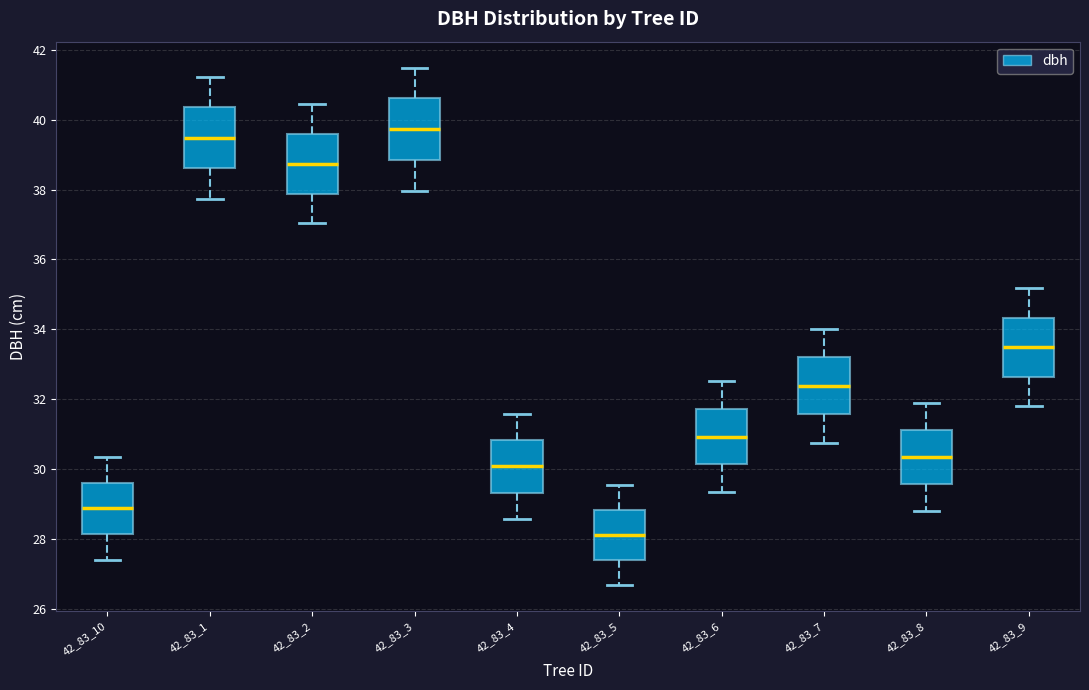

Reading left to right, transcribe this box plot: for each box, give where its median line is, the range the box spans, and where its two whiskers end, as read against the y-axis. The values are not printed on the chart, so give them approximately, as read against the axis.

42_83_10: median 28.8, box 28.2 to 29.6, whiskers 27.4 to 30.4
42_83_1: median 39.4, box 38.6 to 40.4, whiskers 37.8 to 41.2
42_83_2: median 38.8, box 37.8 to 39.6, whiskers 37.0 to 40.4
42_83_3: median 39.8, box 38.8 to 40.6, whiskers 38.0 to 41.4
42_83_4: median 30.0, box 29.4 to 30.8, whiskers 28.6 to 31.6
42_83_5: median 28.2, box 27.4 to 28.8, whiskers 26.6 to 29.6
42_83_6: median 31.0, box 30.2 to 31.8, whiskers 29.4 to 32.6
42_83_7: median 32.4, box 31.6 to 33.2, whiskers 30.8 to 34.0
42_83_8: median 30.4, box 29.6 to 31.2, whiskers 28.8 to 31.8
42_83_9: median 33.4, box 32.6 to 34.4, whiskers 31.8 to 35.2